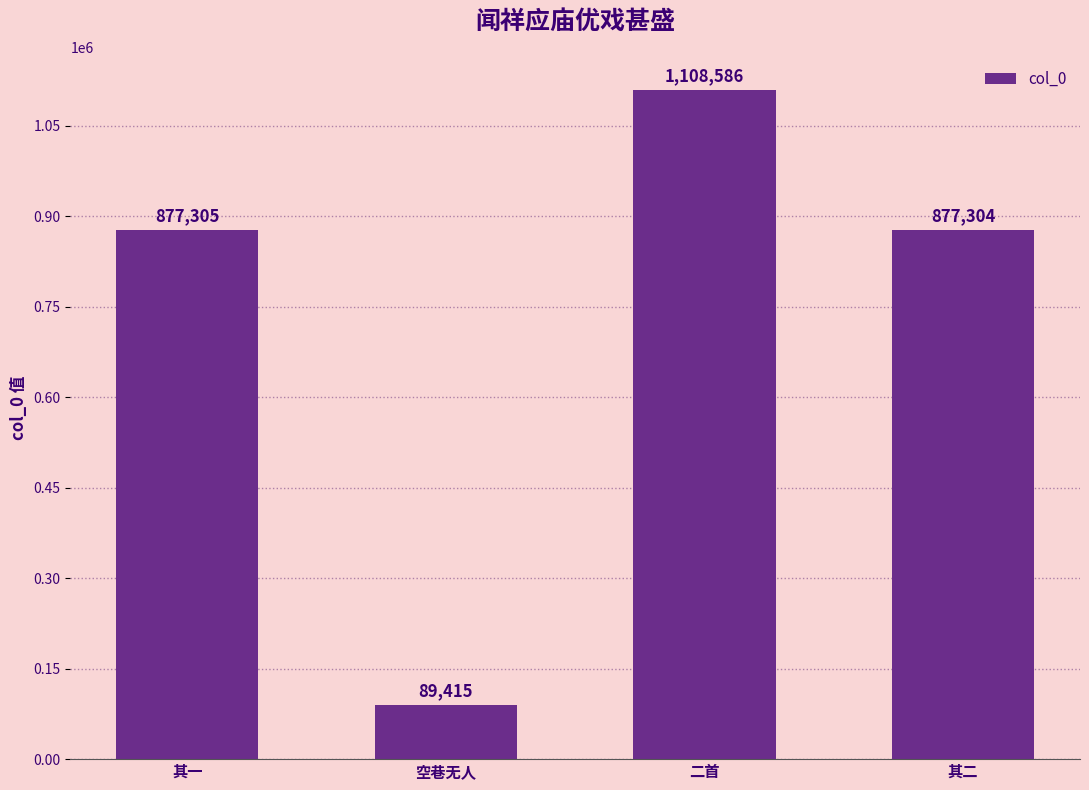

True or false: the data shows 877305 at 其一.

True